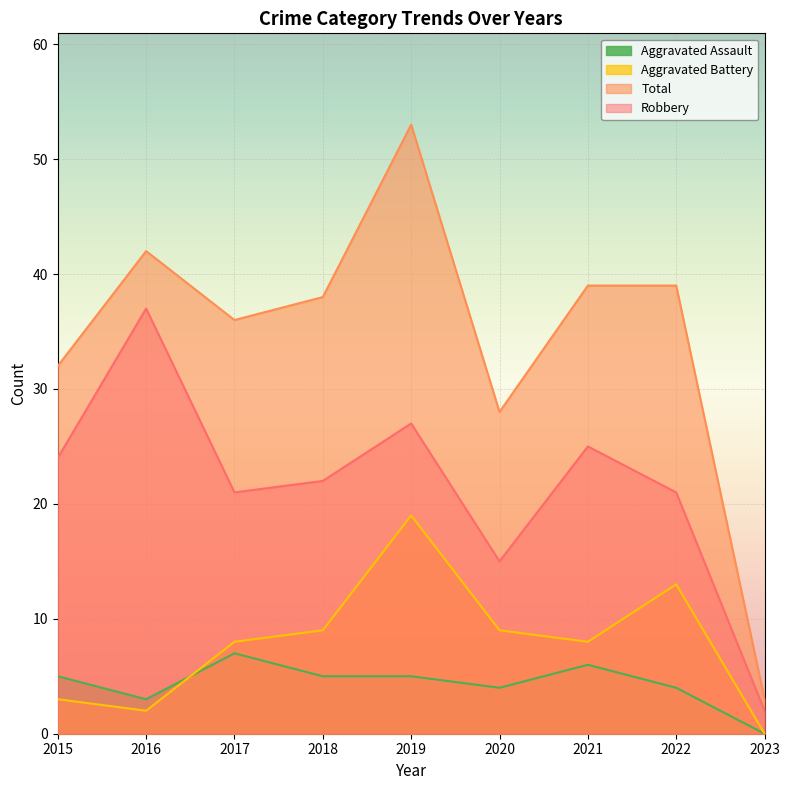

Reading left to right, what are all the values shown in this chart?

Robbery: 24	37	21	22	27	15	25	21	2
Total: 32	42	36	38	53	28	39	39	3
Aggravated Battery: 3	2	8	9	19	9	8	13	0
Aggravated Assault: 5	3	7	5	5	4	6	4	0